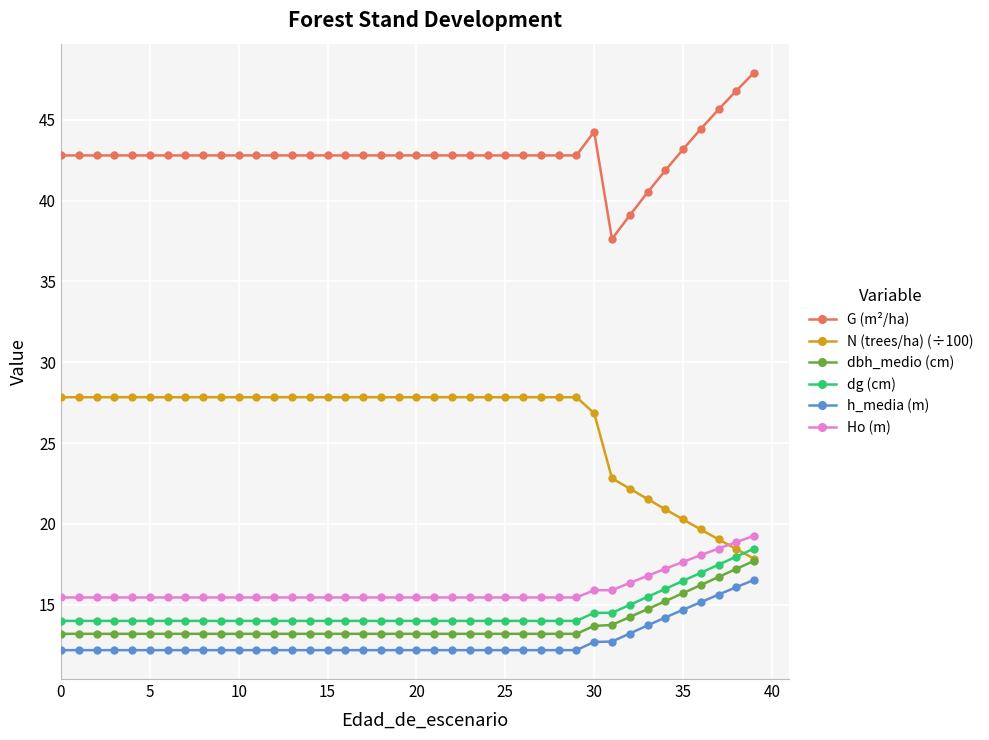

True or false: Ho (m) and dbh_medio (cm) cross at least once.

False